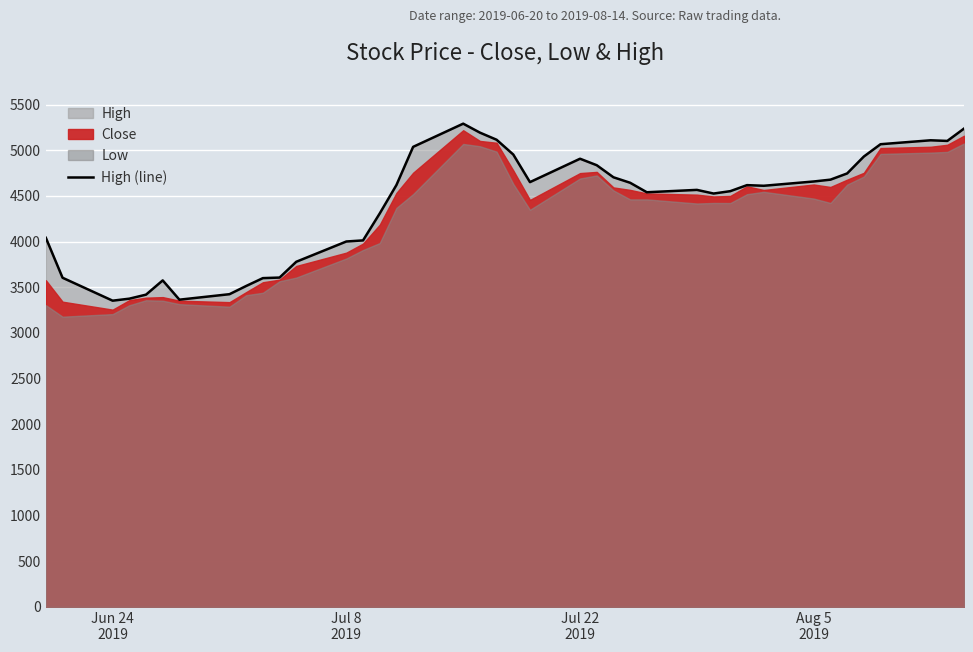

What is the minimum value for High (line)?

3353